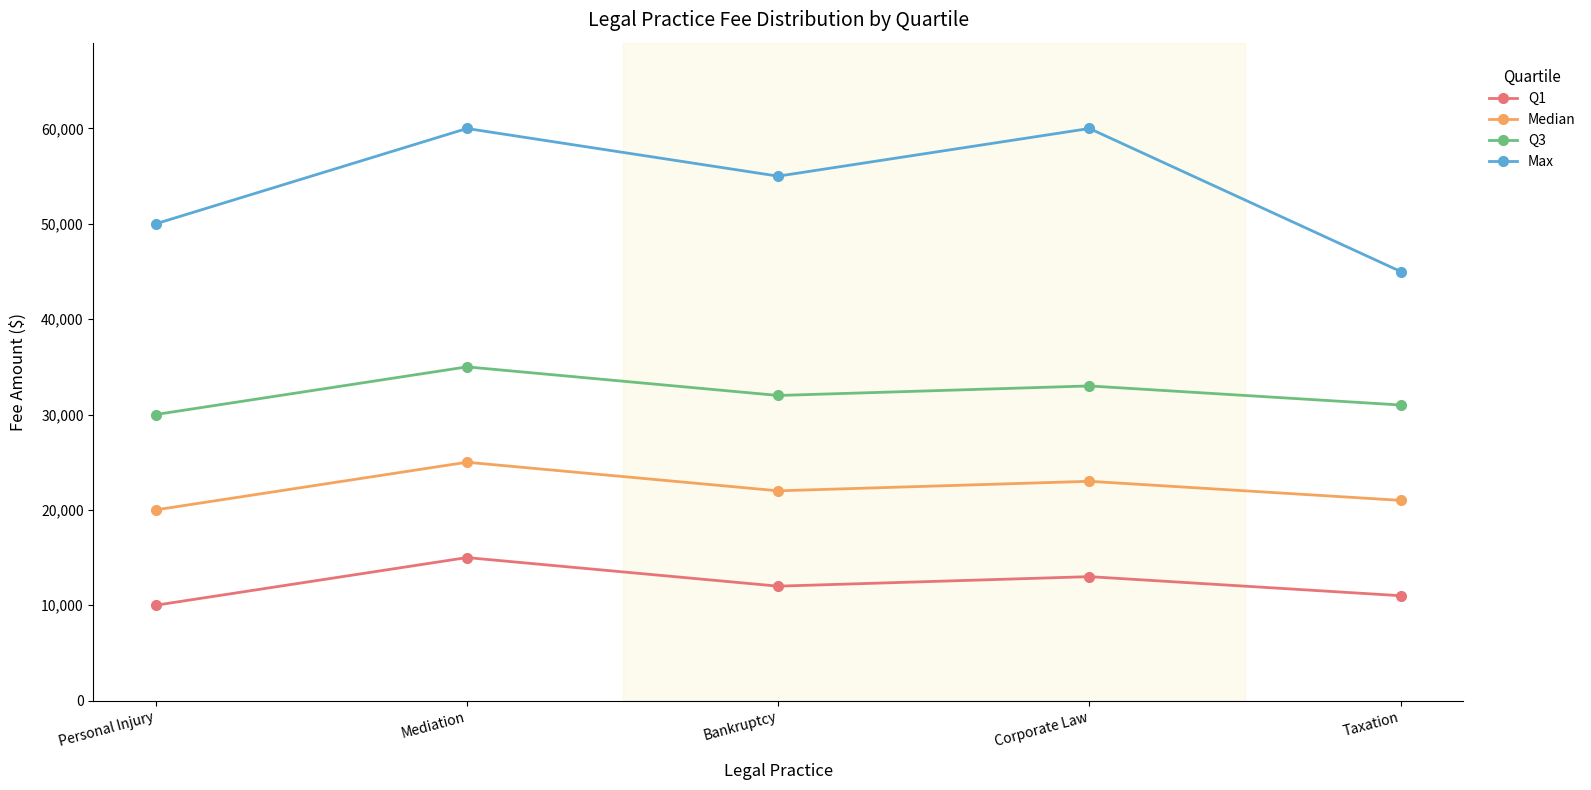

At Corporate Law, list the series in order from largest to smallest.

Max, Q3, Median, Q1